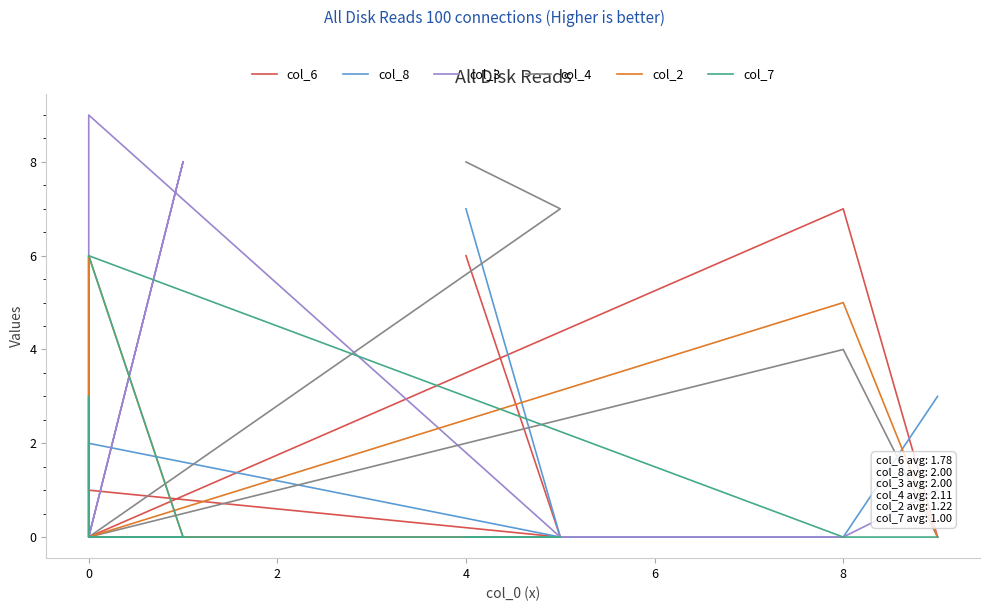

Which series has the largest total across all categories?

col_4